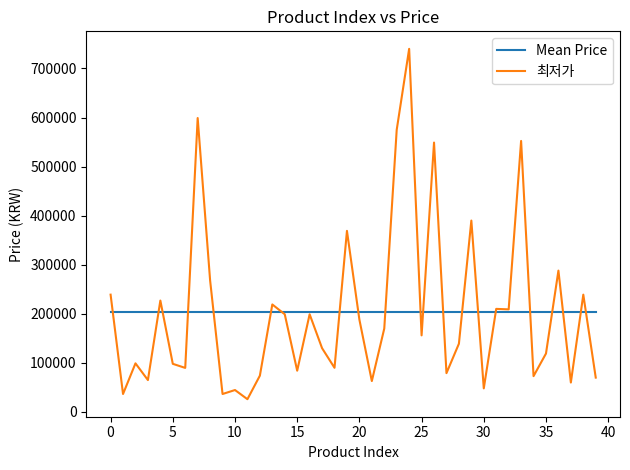

What is the difference between the maximum and minimum values in the 최저가 series?

714100.0